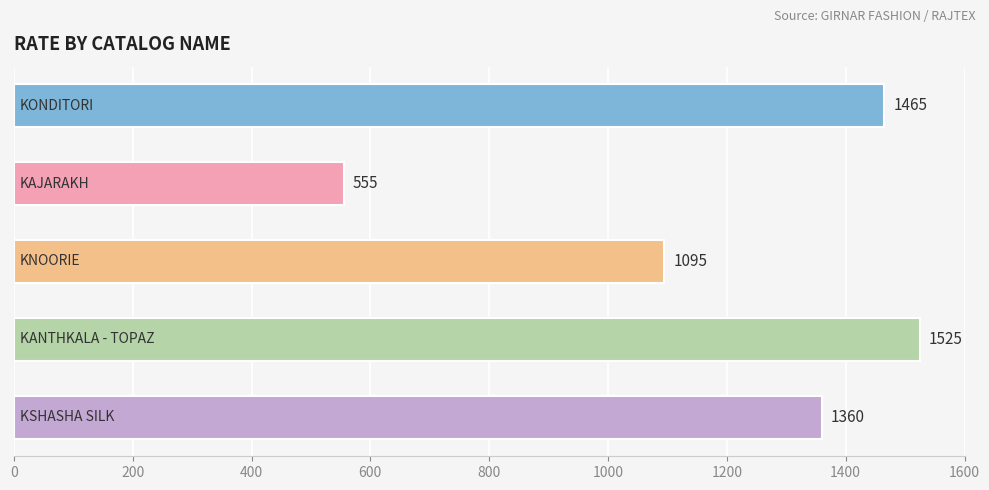

Reading top to bottom, what are all the values shown in this chart?

1465	555	1095	1525	1360